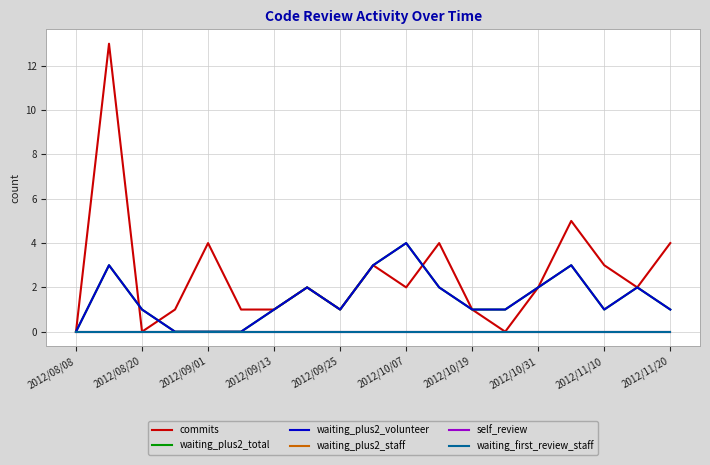

Is this an area chart (filled region under the line)?

No